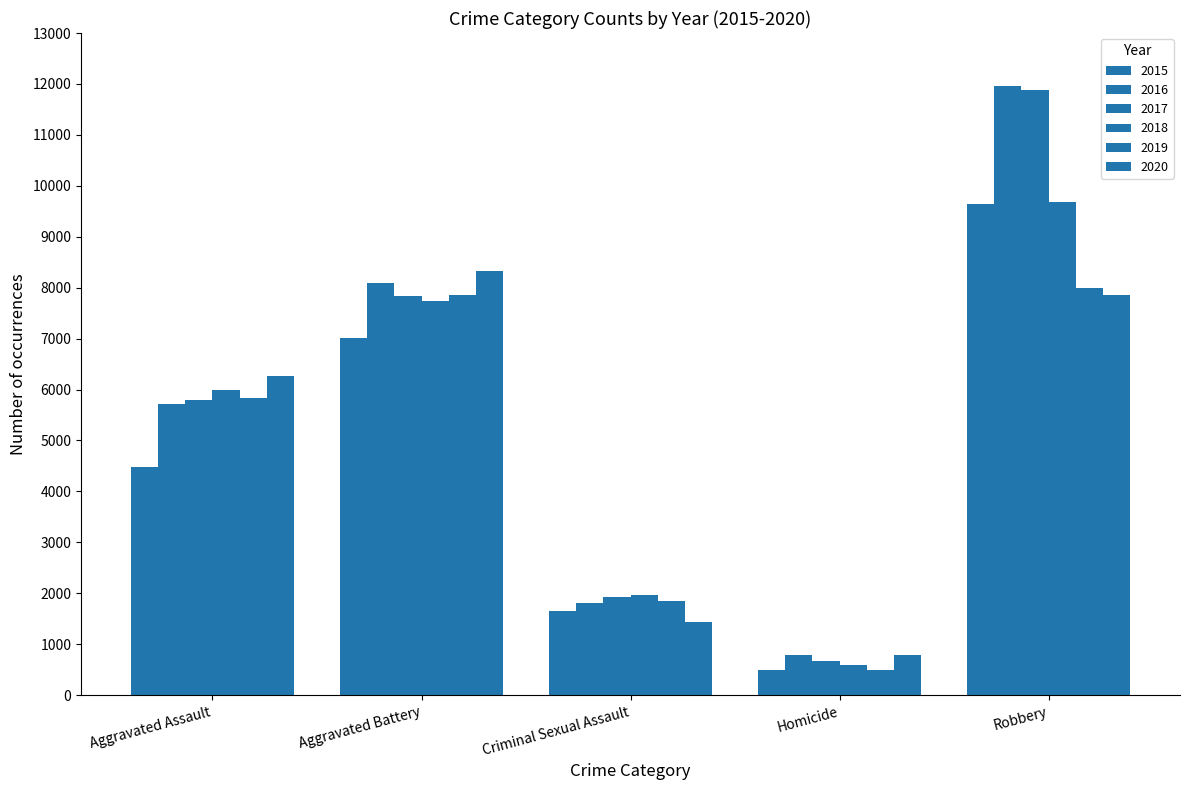

Count the number of data series in this chart.

6